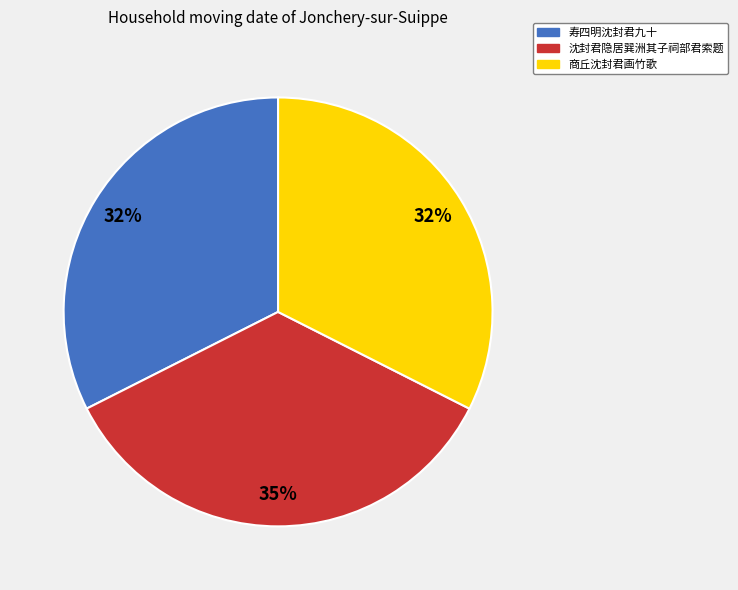

To the nearest percent, what portion does 沈封君隐居巽洲其子祠部君索题 represent?

35%